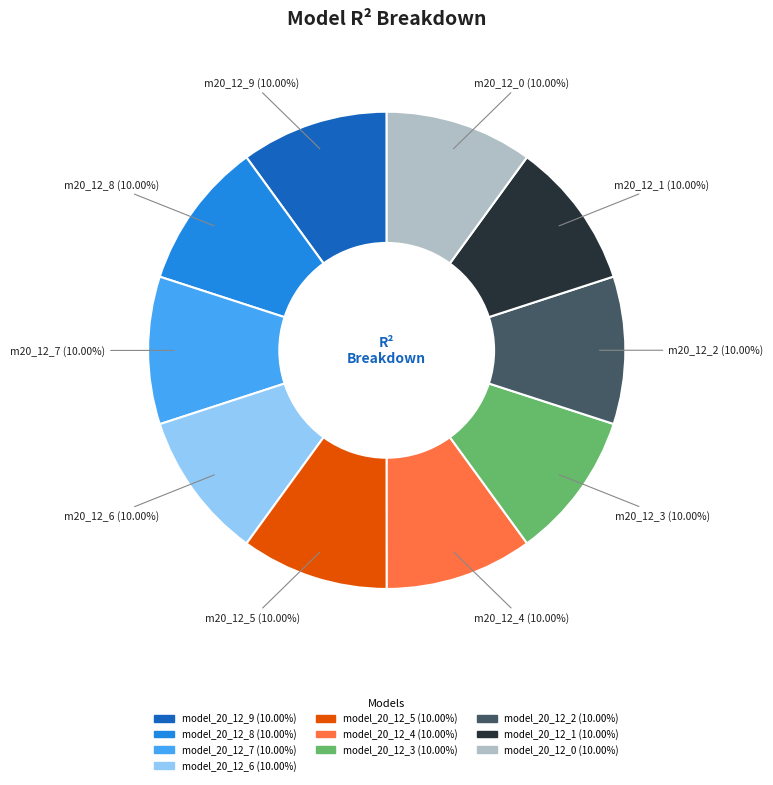

Is there any slice that represents more than half of the pie?

No